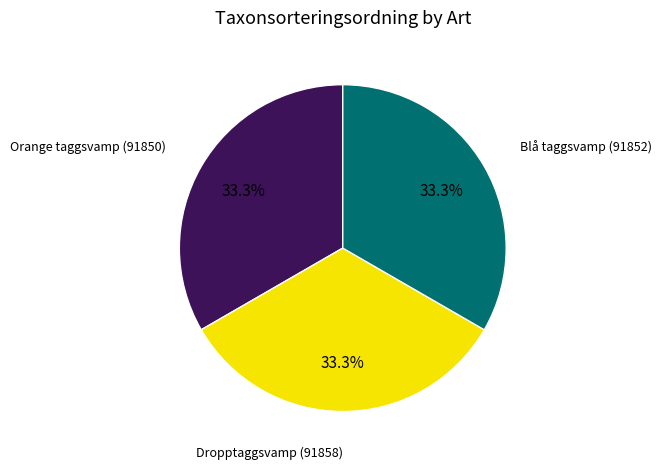

Is there a majority slice in this chart?

No